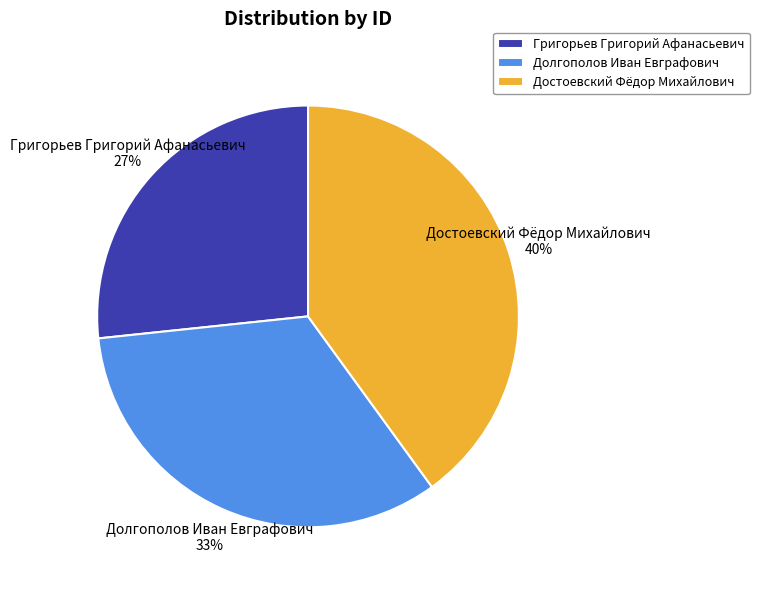

Do Григорьев Григорий Афанасьевич and Достоевский Фёдор Михайлович together represent more than half of the pie?

Yes